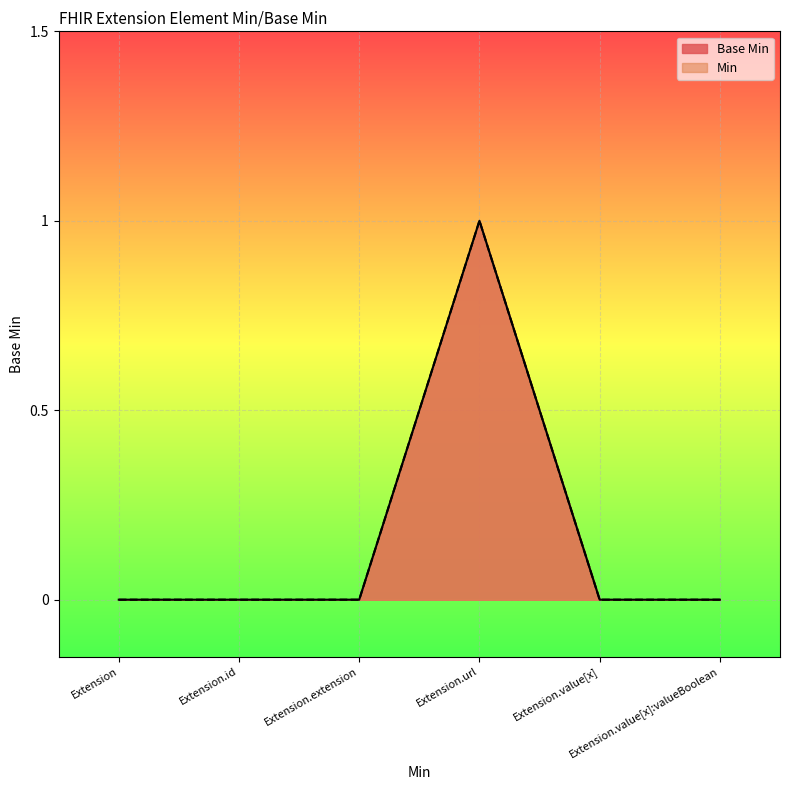

List the labels in order of value, largest first.

Extension.url, Extension, Extension.id, Extension.extension, Extension.value[x], Extension.value[x]:valueBoolean